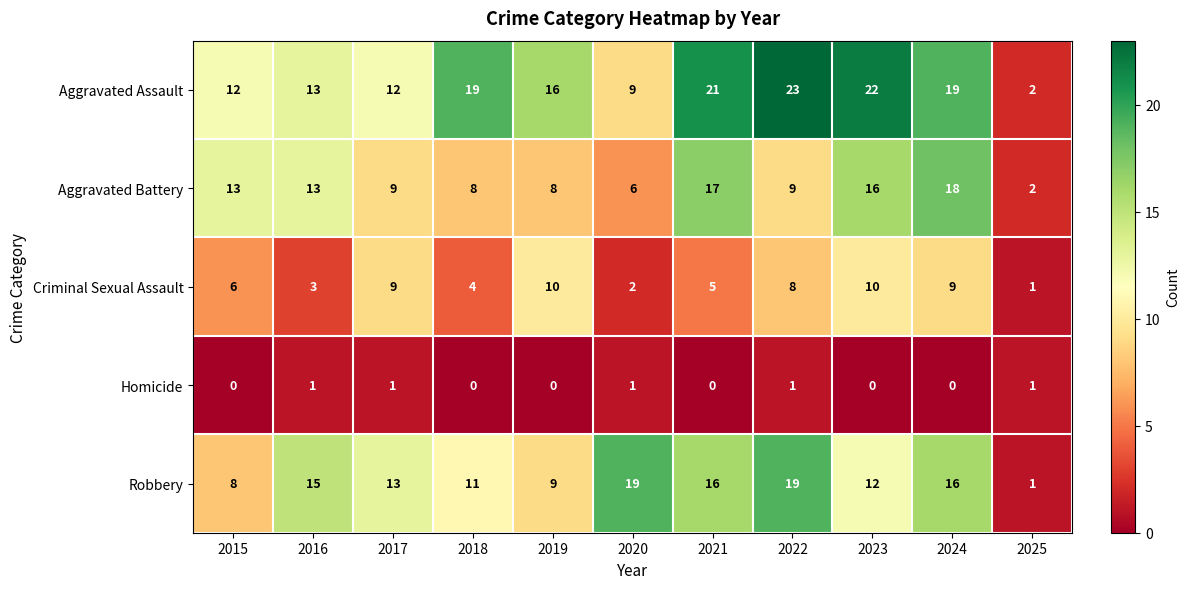

Where is Criminal Sexual Assault nearest to the value 5?

2021